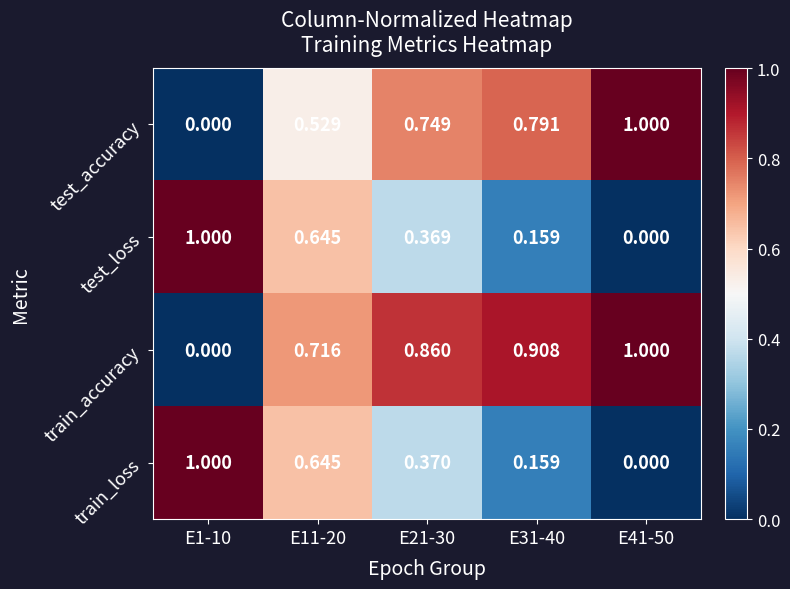

Is the value of train_accuracy at E31-40 greater than the value of train_loss at E41-50?

Yes